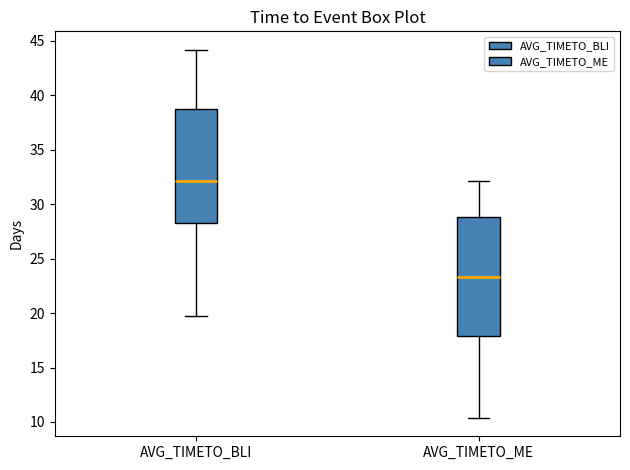

Which box's median line is the highest?

AVG_TIMETO_BLI